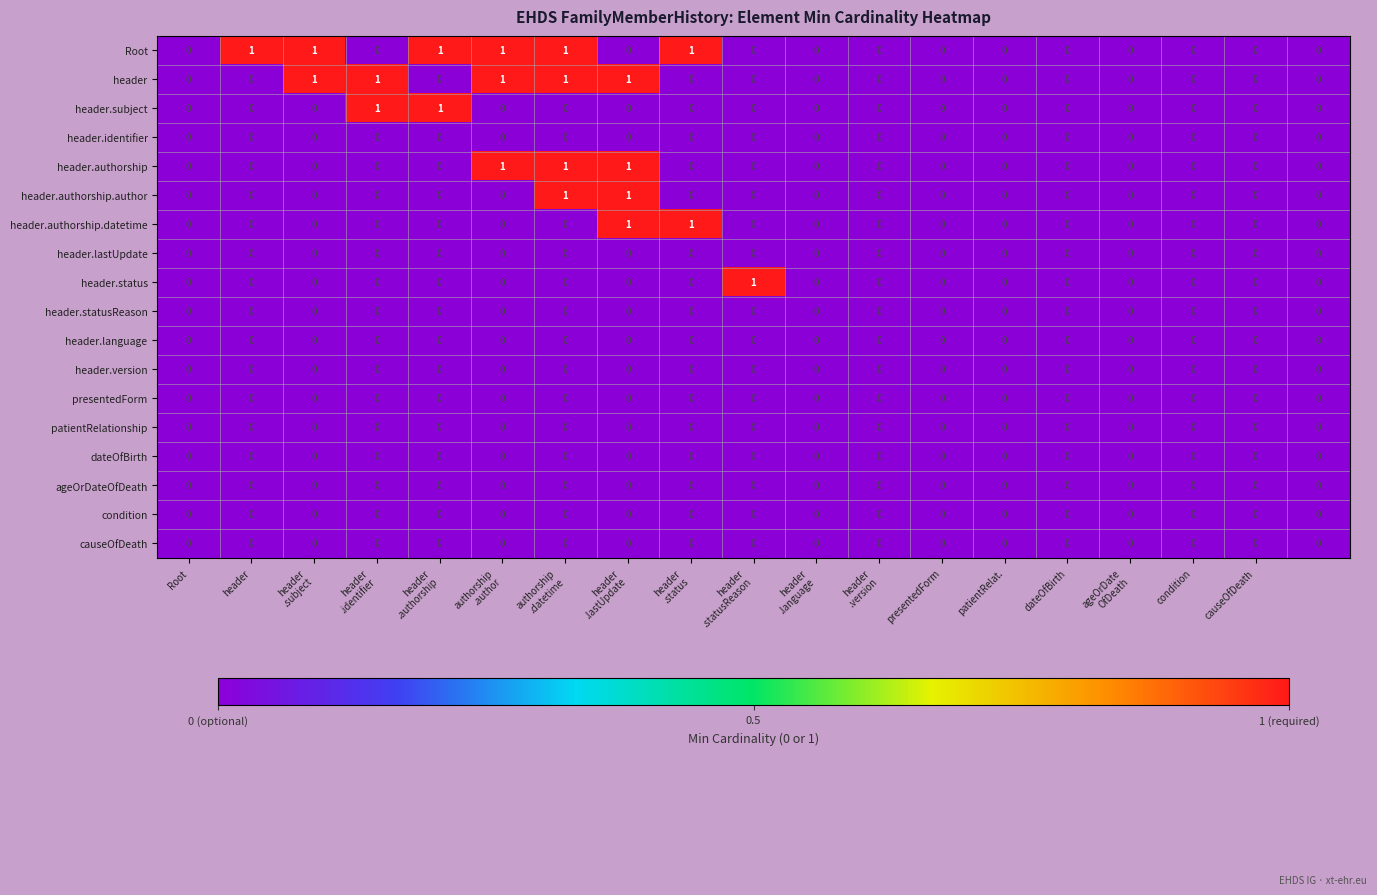

Which series has the largest total across all categories?

Root